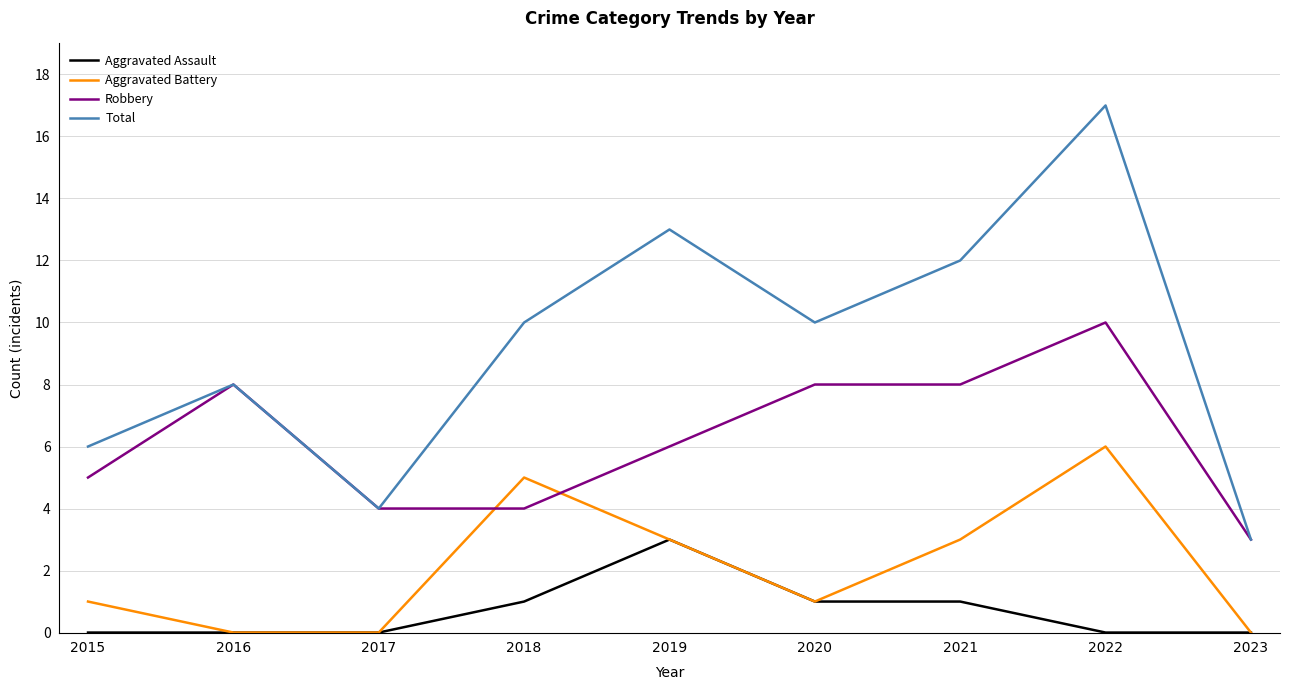

What is the maximum value shown in the chart?

17